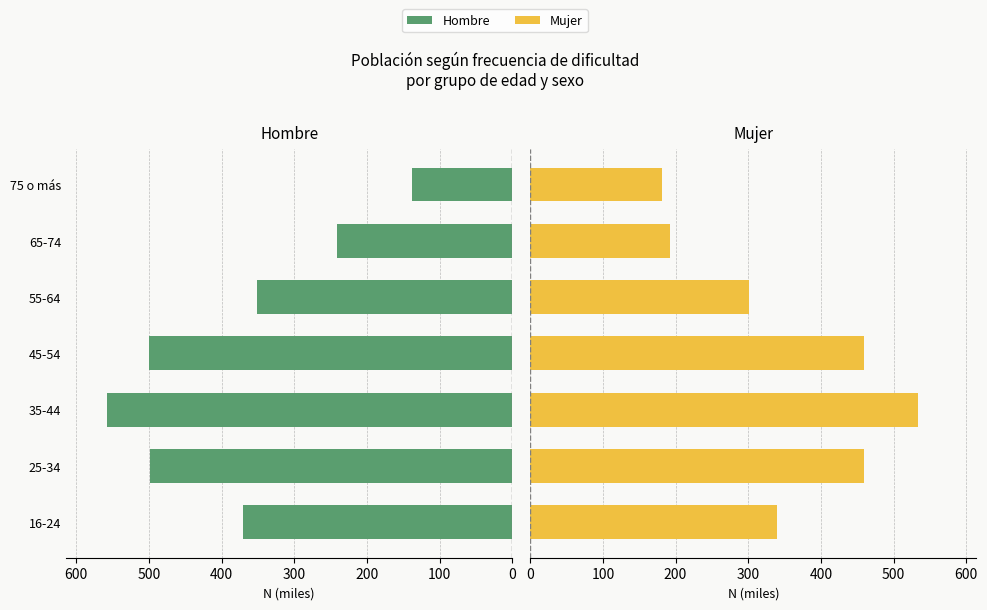

How many series are shown in this chart?

2